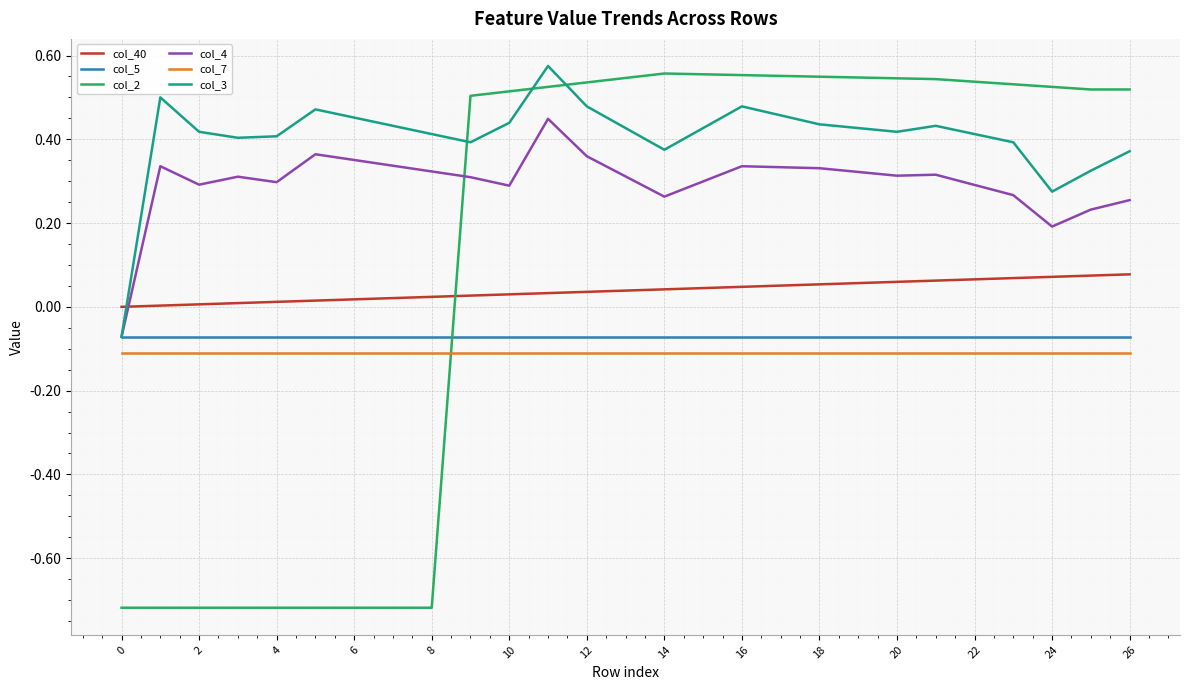

Which series ends up on top after the final intersection of col_40 and col_3?

col_3